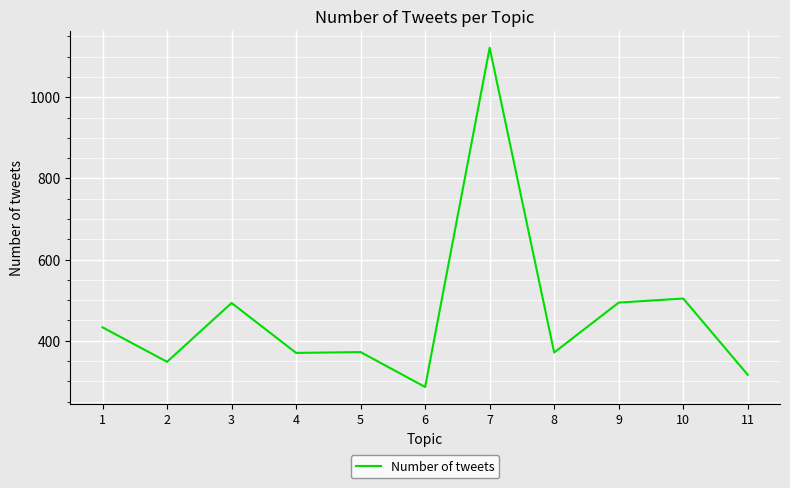

Between 10 and 7, which is larger?

7